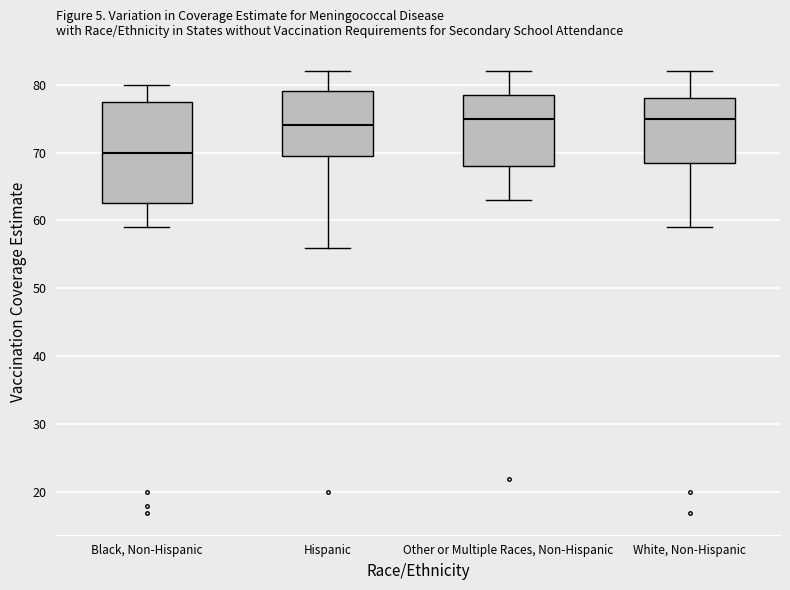

Reading left to right, transcribe this box plot: for each box, give where its median line is, the range the box spans, and where its two whiskers end, as read against the y-axis. The values are not printed on the chart, so give them approximately, as read against the axis.

Black, Non-Hispanic: median 70, box 63 to 78, whiskers 59 to 80
Hispanic: median 74, box 70 to 79, whiskers 56 to 82
Other or Multiple Races, Non-Hispanic: median 75, box 68 to 79, whiskers 63 to 82
White, Non-Hispanic: median 75, box 69 to 78, whiskers 59 to 82